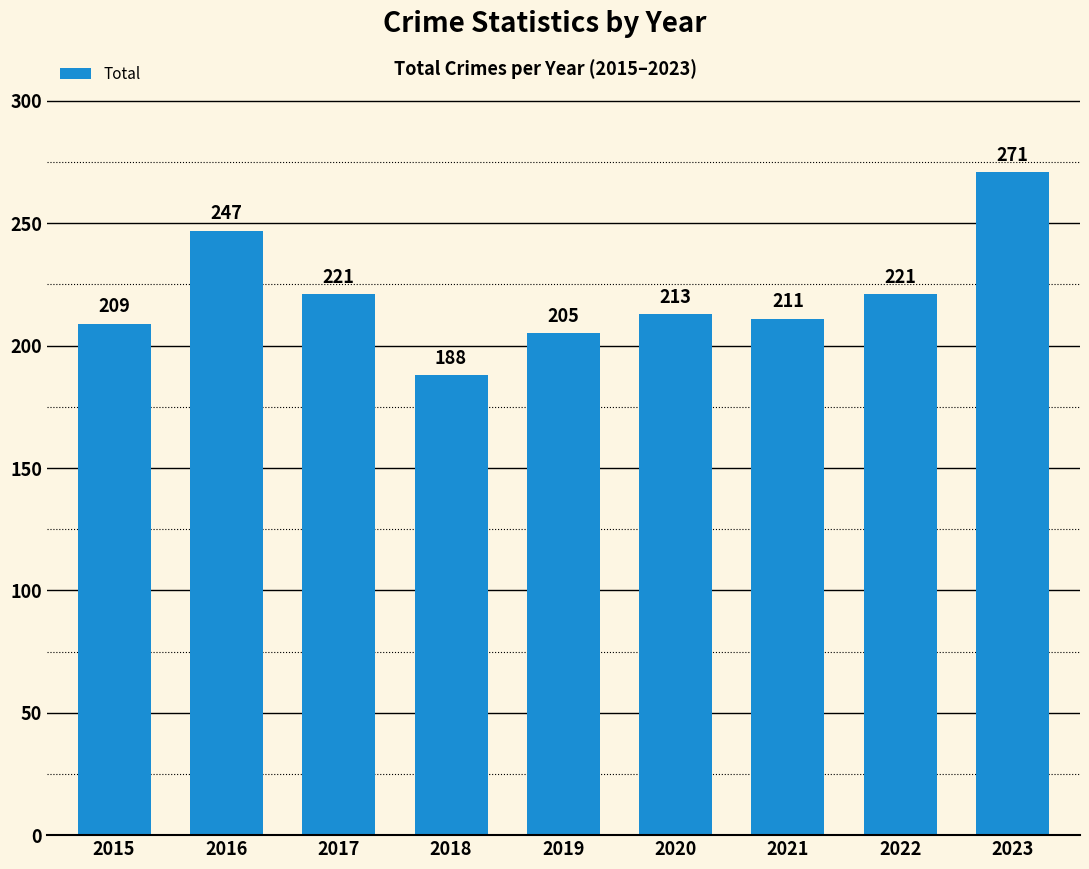

Where does the data first go above 213?

2016